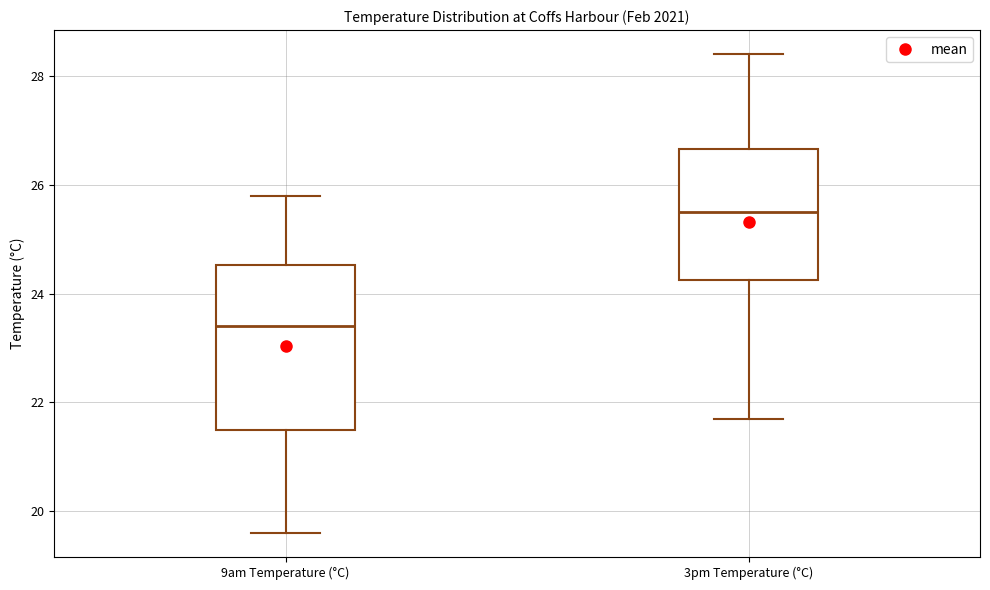

Which box's median line is the lowest?

9am Temperature (°C)